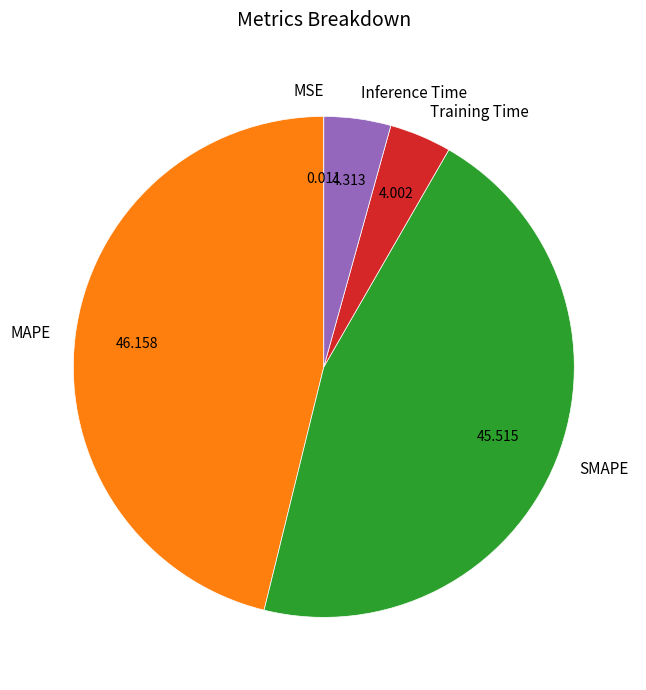

What is the largest slice in the pie chart?

MAPE